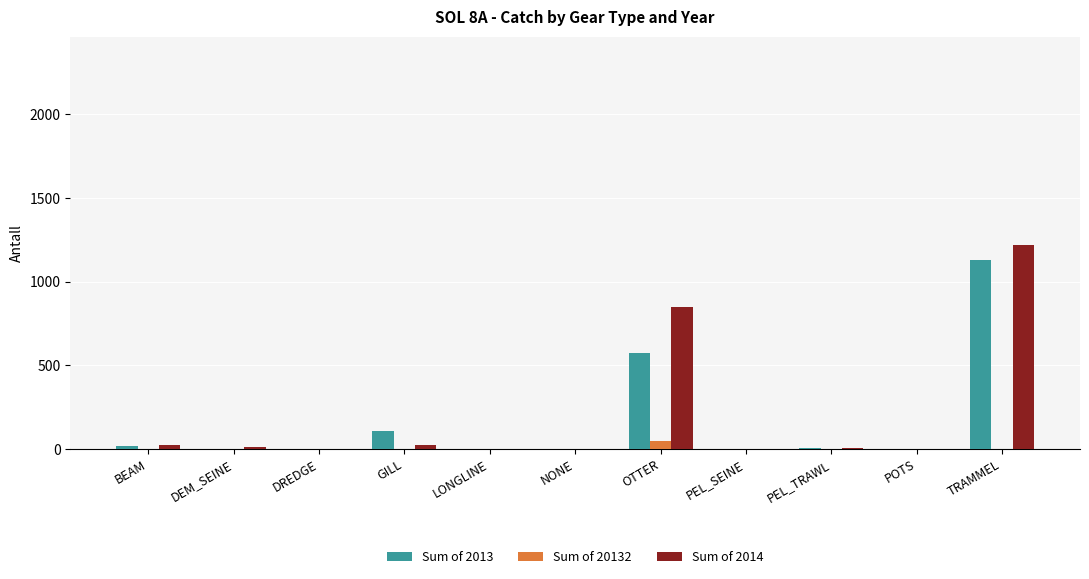

What is the sum of all Sum of 20132 values?

50.1